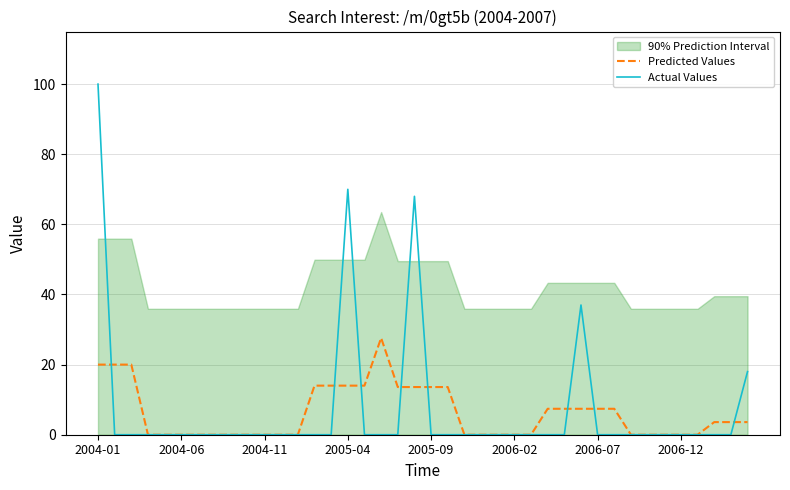

What is the difference between the maximum and minimum values in the Predicted Values series?

27.6